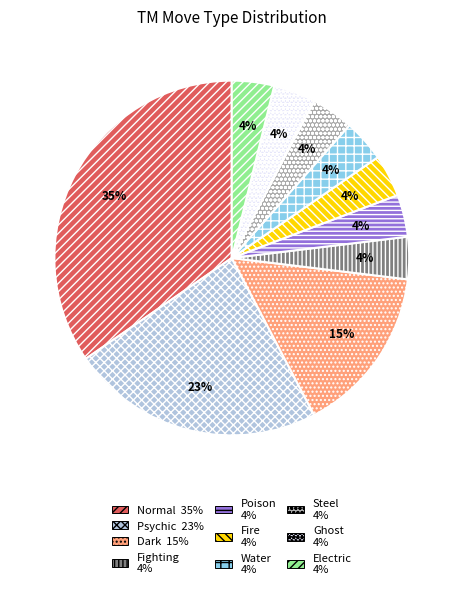

Does Normal account for over 50% of the chart?

No